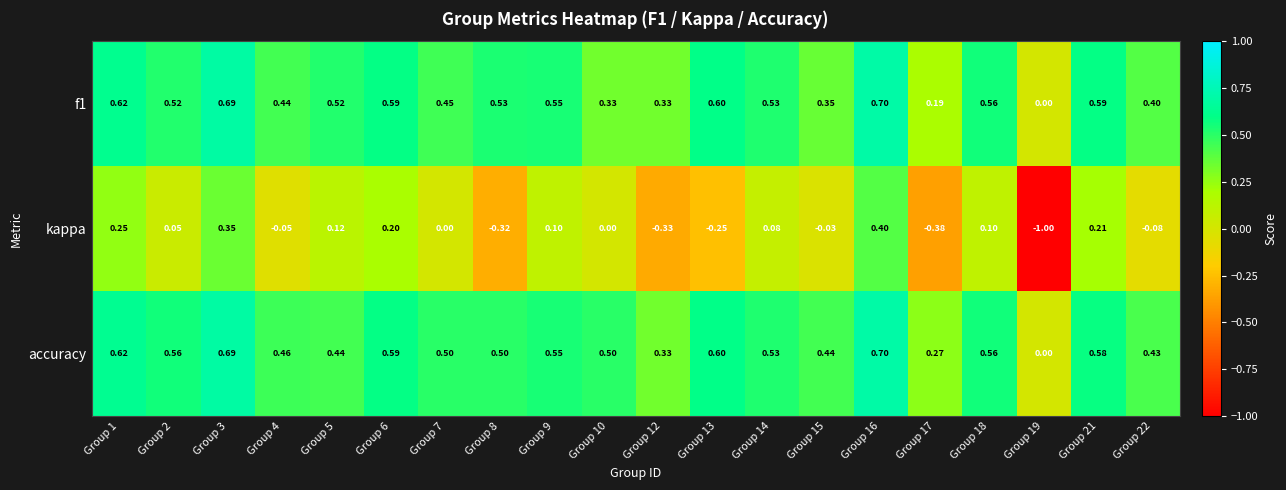

Which series has the largest total across all categories?

accuracy